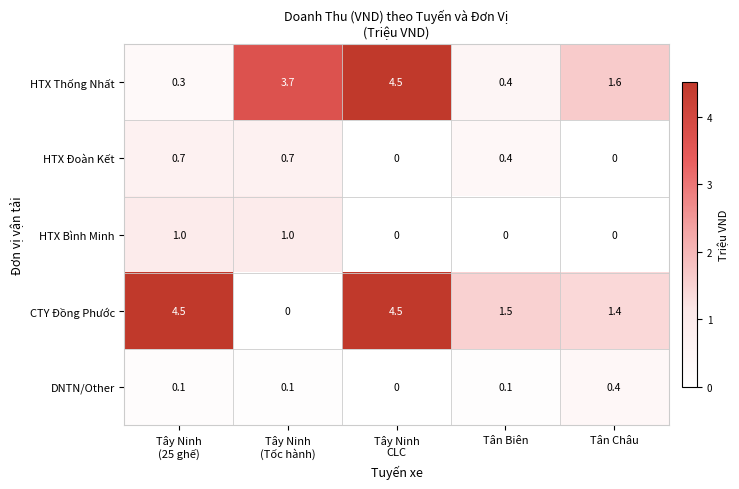

How many HTX Đoàn Kết values are between 0 and 1?

5